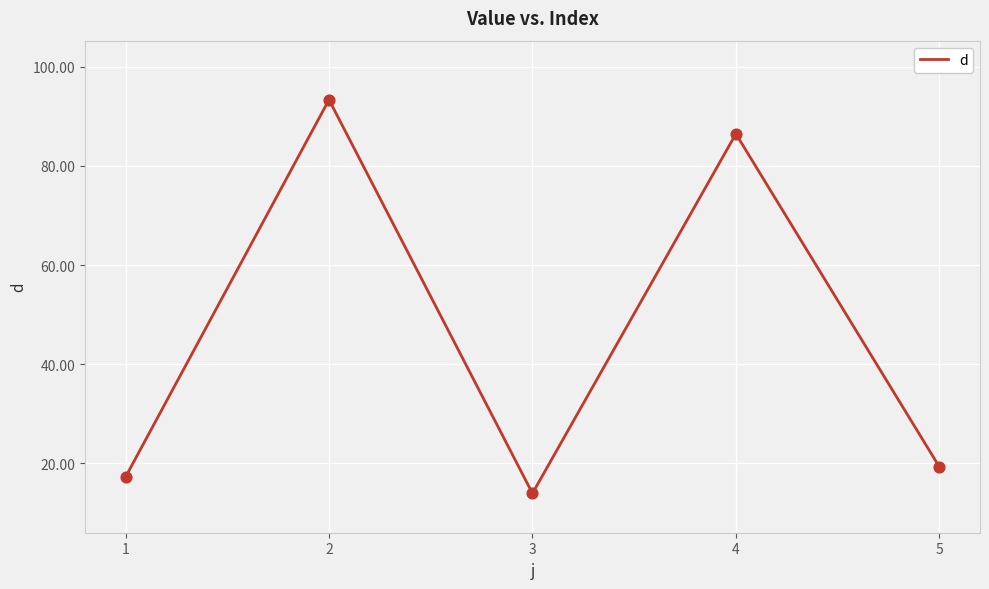

Approximately how many times larger is the value at 2 compared to 3?

6.7